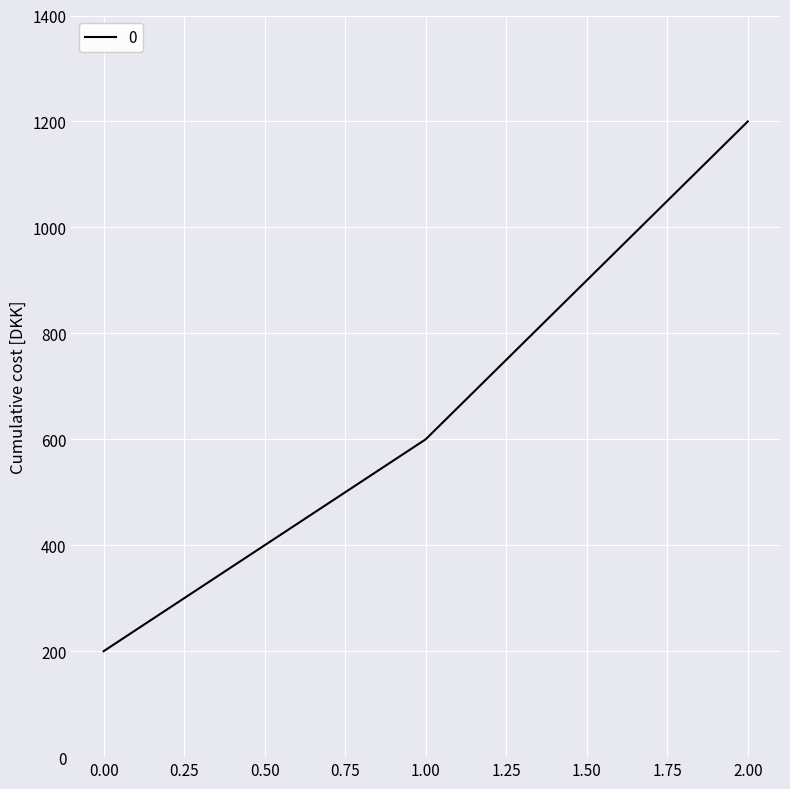

List the labels in order of value, largest first.

2.00, 1.00, 0.00